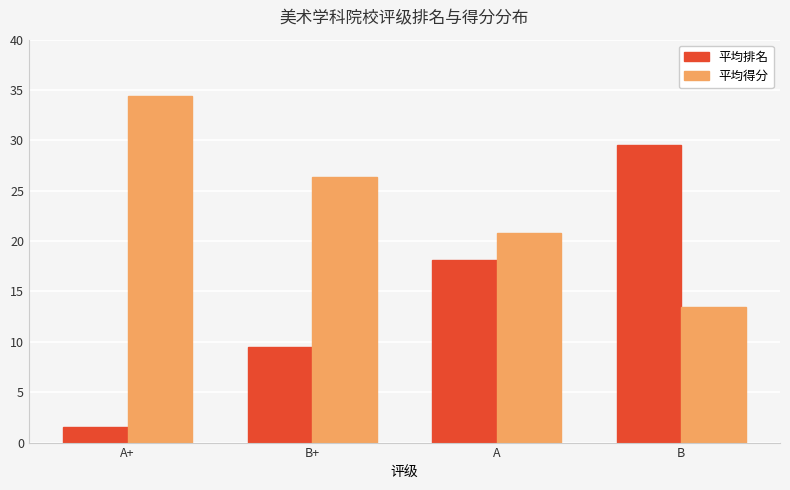

What are all the series names shown in the legend?

平均排名, 平均得分